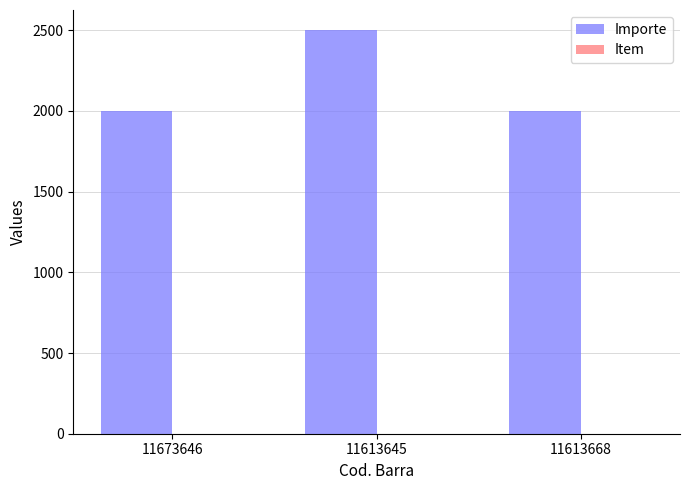

At which category is the sum across all series the highest?

11613645